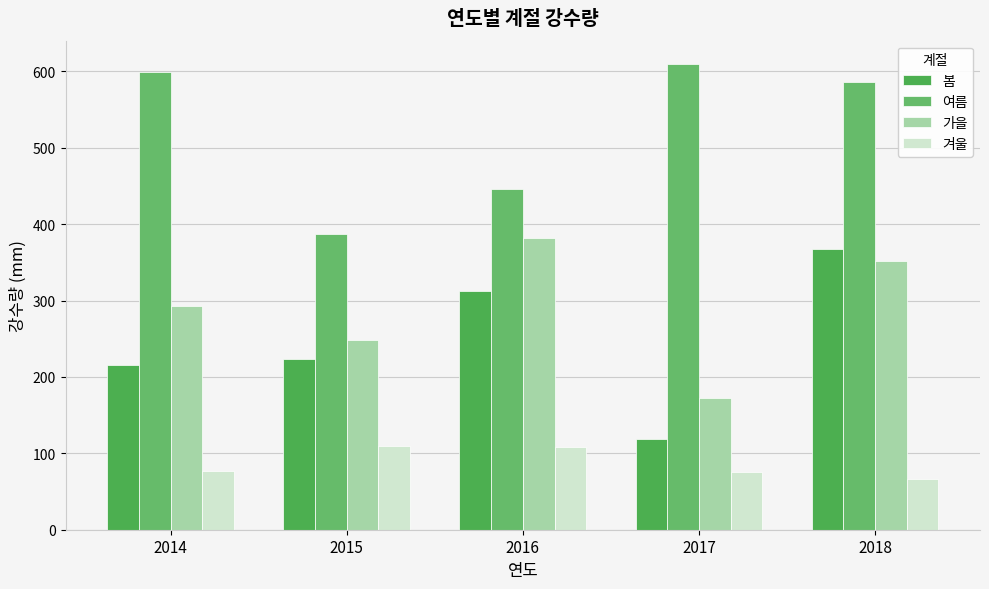

How many series are shown in this chart?

4